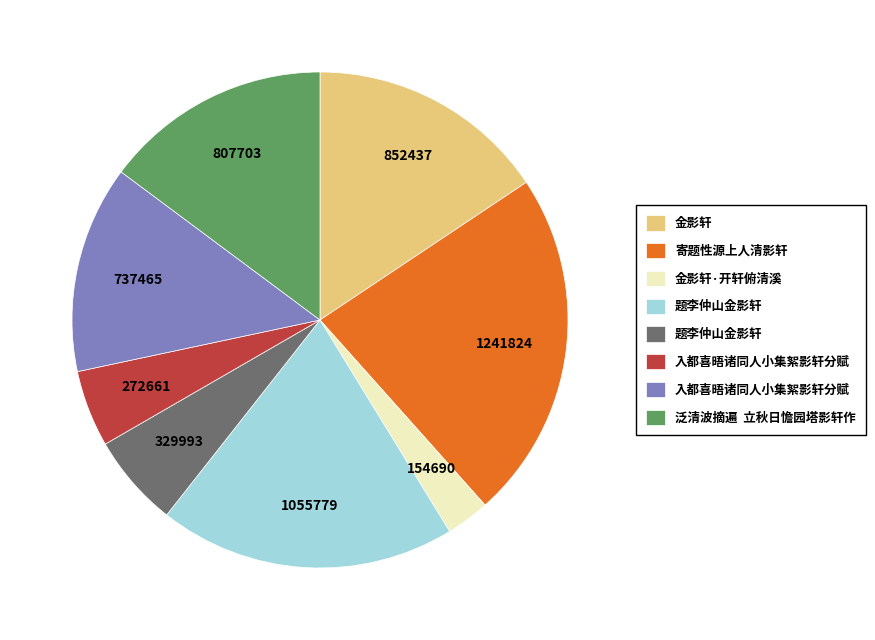

Does any single category account for the majority?

No